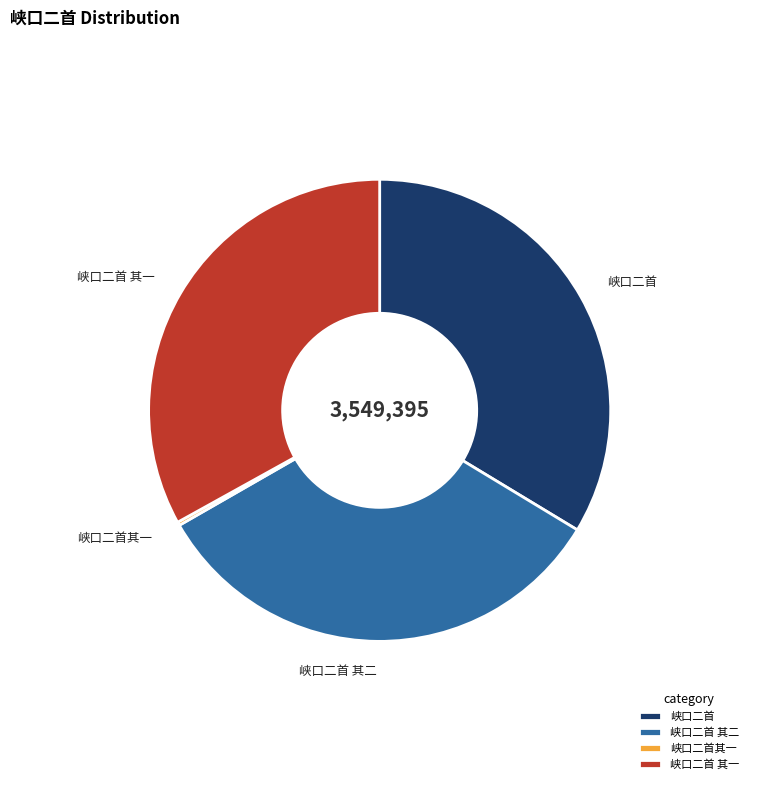

Does 峡口二首 其二 account for over 50% of the chart?

No